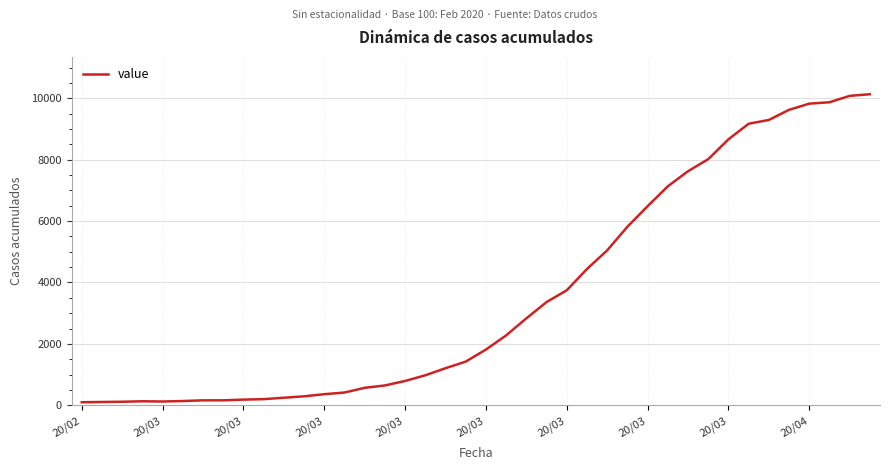

What is the greatest value displayed?

10130.8